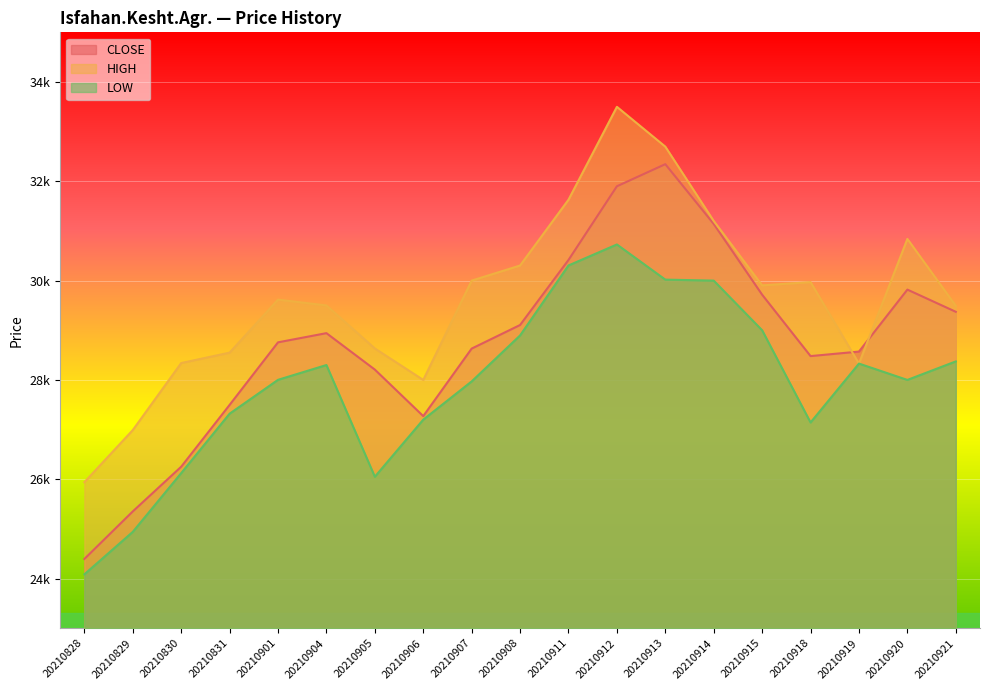

Is it true that CLOSE equals 27271 at 20210906?

True